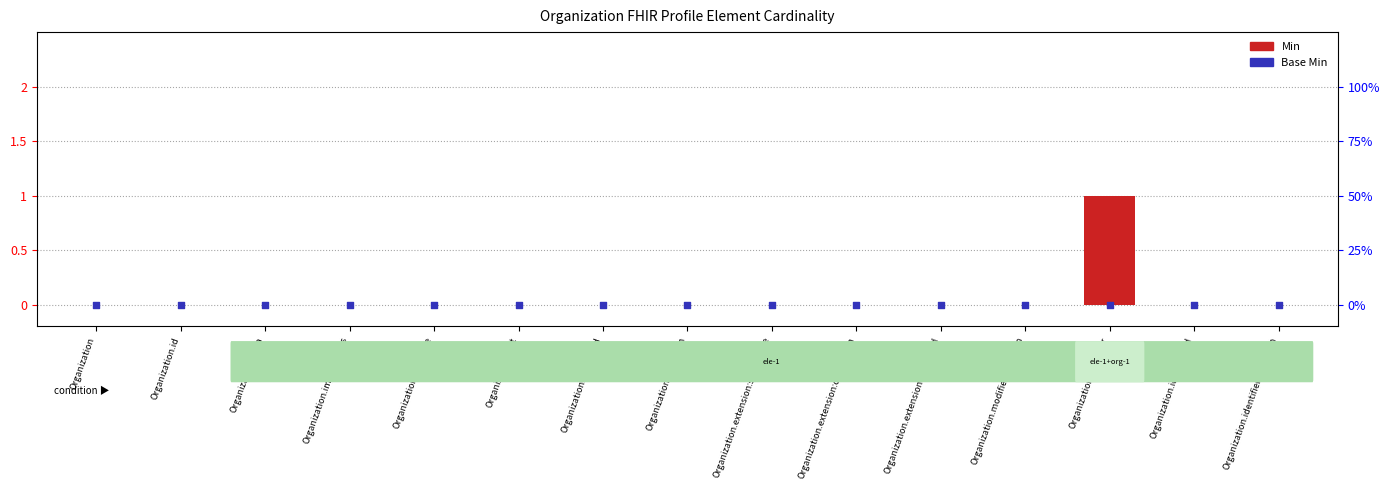

Which series contains the highest Y value?

Min